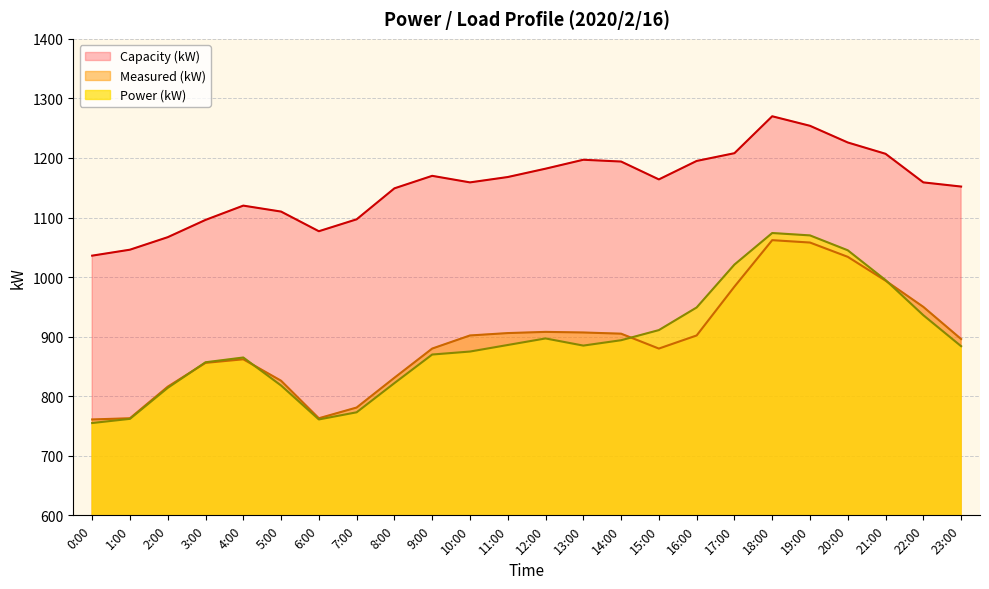

What are all the series names shown in the legend?

Capacity (kW), Measured (kW), Power (kW)